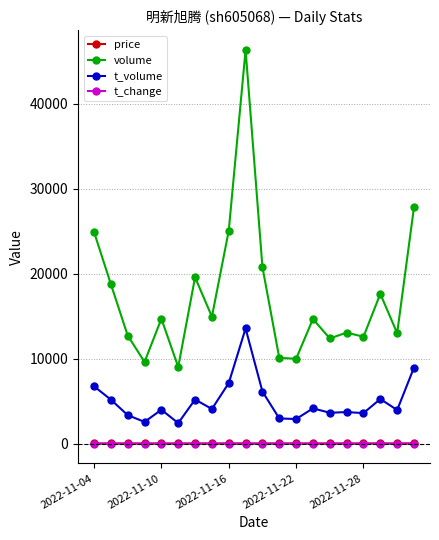

What is the difference between the maximum and second lowest values in the t_volume series?

10999.0